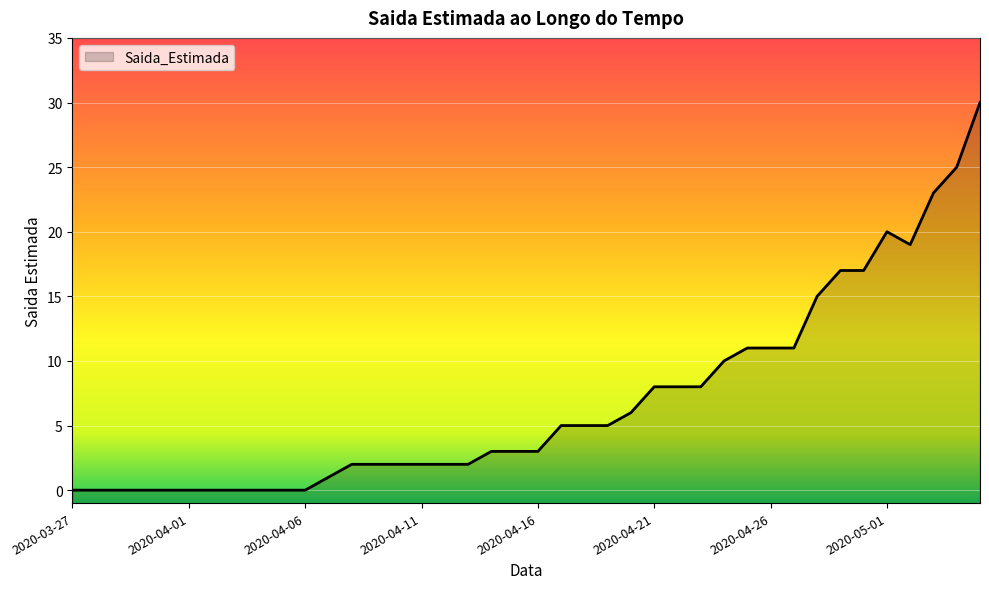

How many data points are above 3?

19